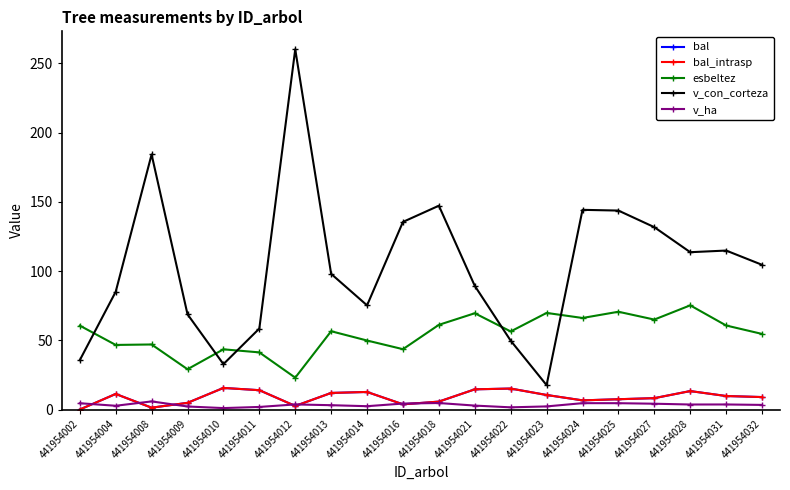

Reading left to right, transcribe all the data shown in this chart.

bal: 0.0	11.2	1.3	4.8	15.6	14.0	2.6	12.0	12.7	3.8	5.7	14.6	15.2	10.5	6.6	7.4	8.2	13.3	9.8	9.0
bal_intrasp: 0.0	11.2	1.3	4.8	15.6	14.0	2.6	12.0	12.7	3.8	5.7	14.6	15.2	10.5	6.6	7.4	8.2	13.3	9.8	9.0
esbeltez: 60.6	46.6	47.0	29.1	43.5	41.3	23.0	56.5	49.8	43.6	61.2	69.5	56.4	69.8	66.1	70.6	65.0	75.2	60.7	54.6
v_con_corteza: 35.6	85.0	184.2	68.8	32.8	58.5	260.1	98.0	75.2	135.5	147.2	89.3	49.7	17.6	144.2	143.7	131.7	113.6	114.8	104.5
v_ha: 4.5	2.7	5.9	2.2	1.0	1.9	3.7	3.1	2.4	4.3	4.7	2.8	1.6	2.2	4.6	4.6	4.2	3.6	3.6	3.3